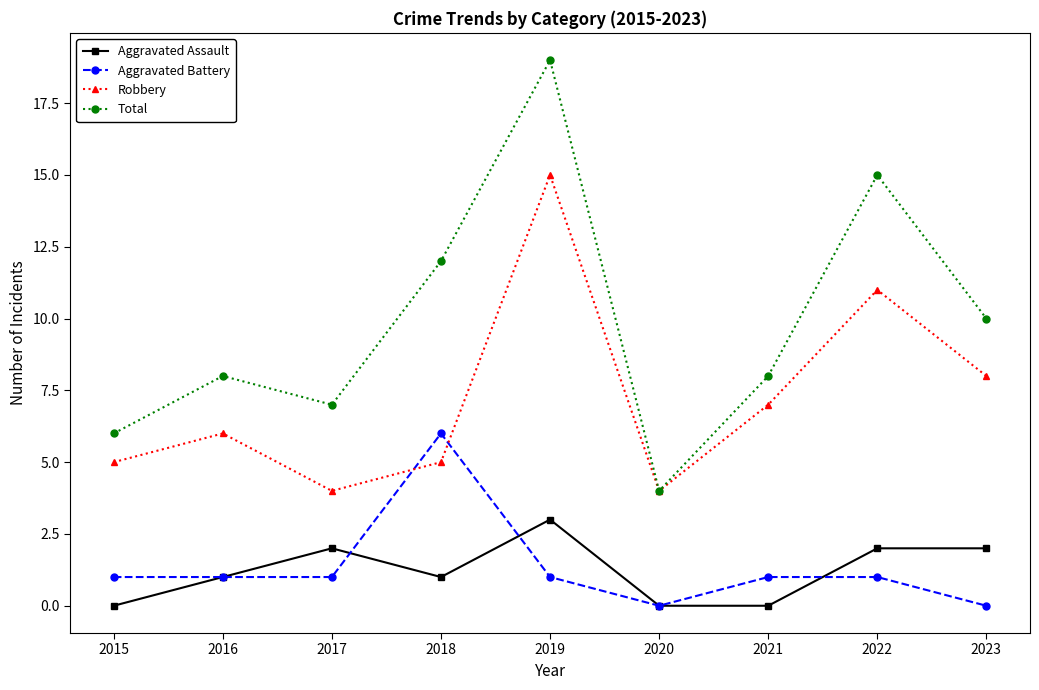

True or false: Aggravated Battery and Total cross at least once.

False